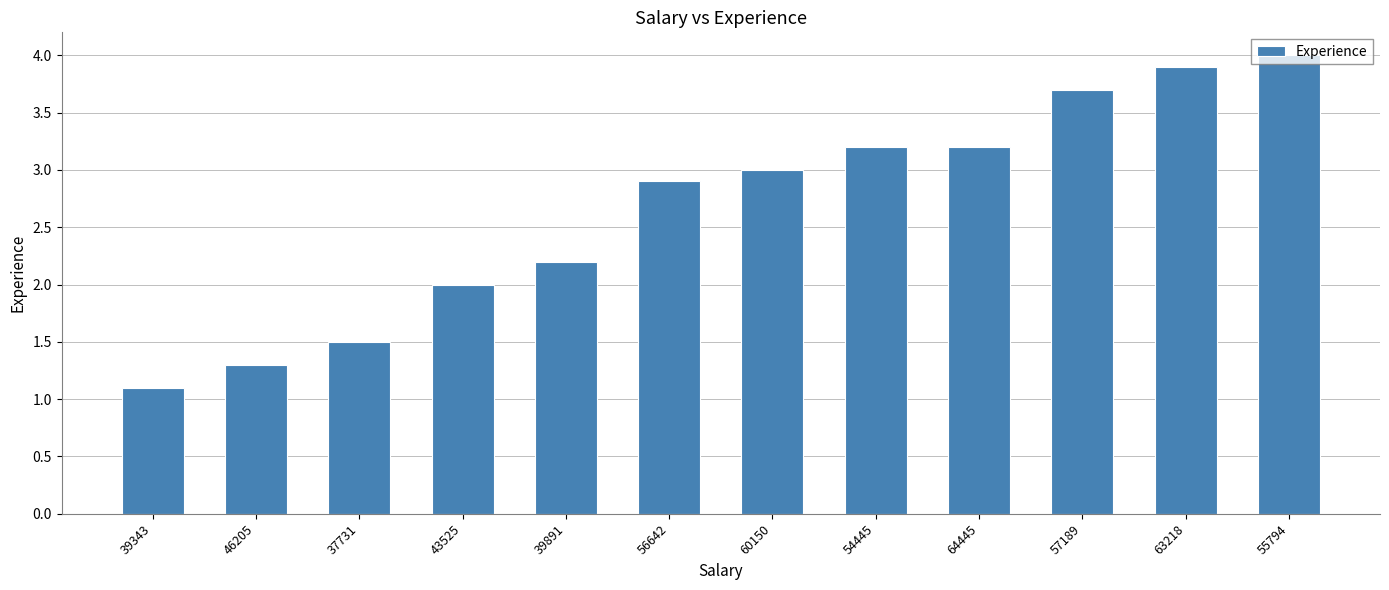

Which has a higher value, 39343 or 54445?

54445